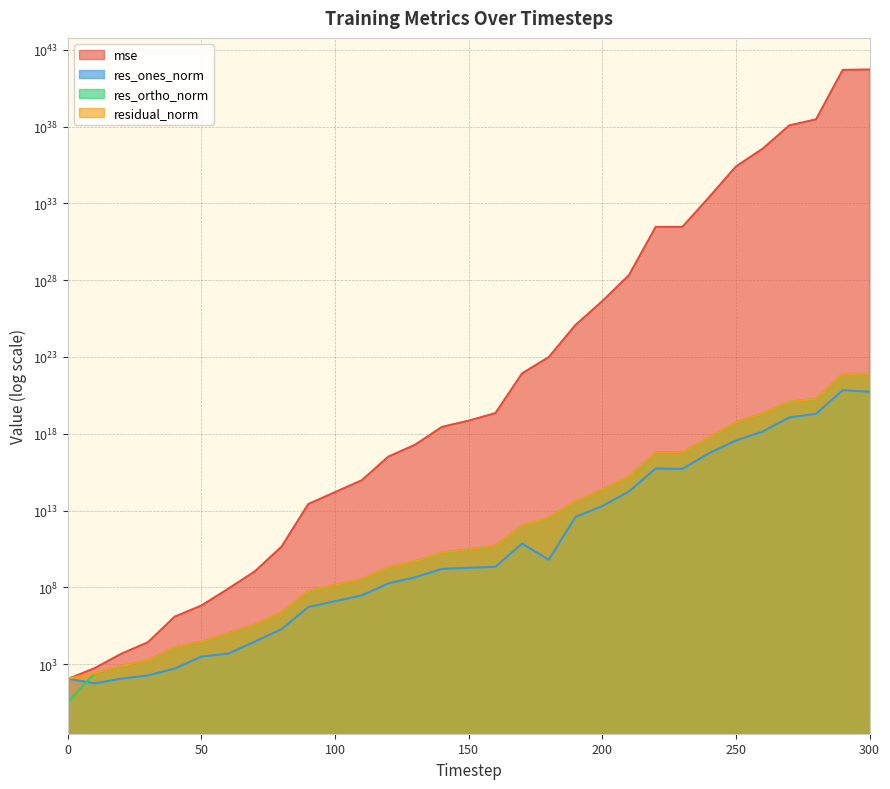

What is the value of the res_ortho_norm point at the 6th from the left?

27999.7